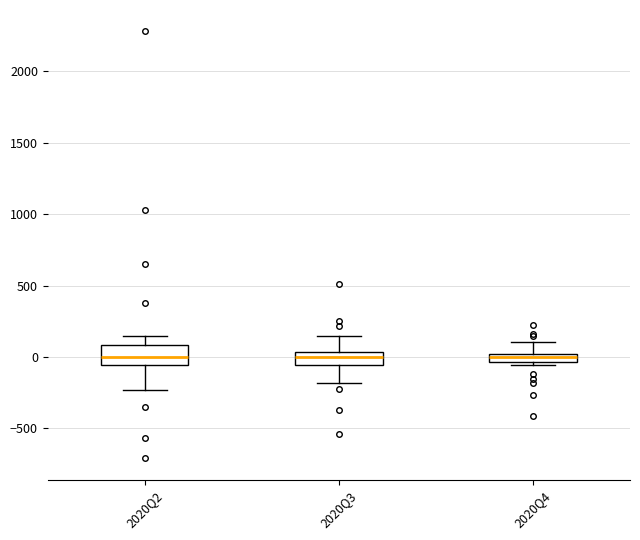

Where is the upper edge of the box for 2020Q4 on the y-axis? The values are not printed on the chart, so give them approximately, as read against the axis.

0